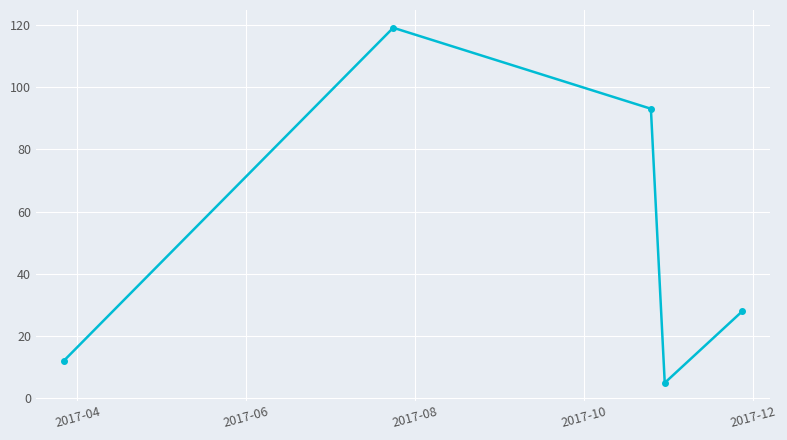

How many points are lower than both their immediate neighbors (excluding endpoints)?

1